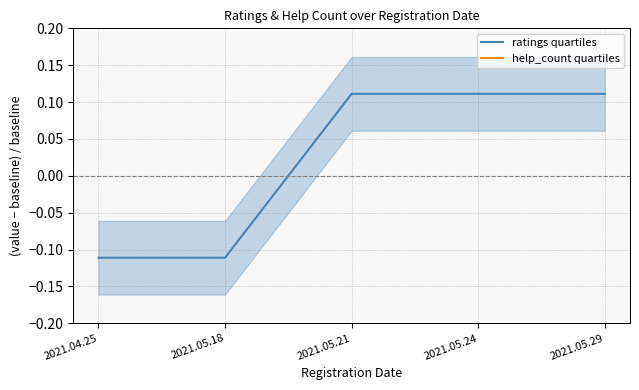

Rank the categories by ratings quartiles value from highest to lowest.

2021.05.21, 2021.05.24, 2021.05.29, 2021.04.25, 2021.05.18